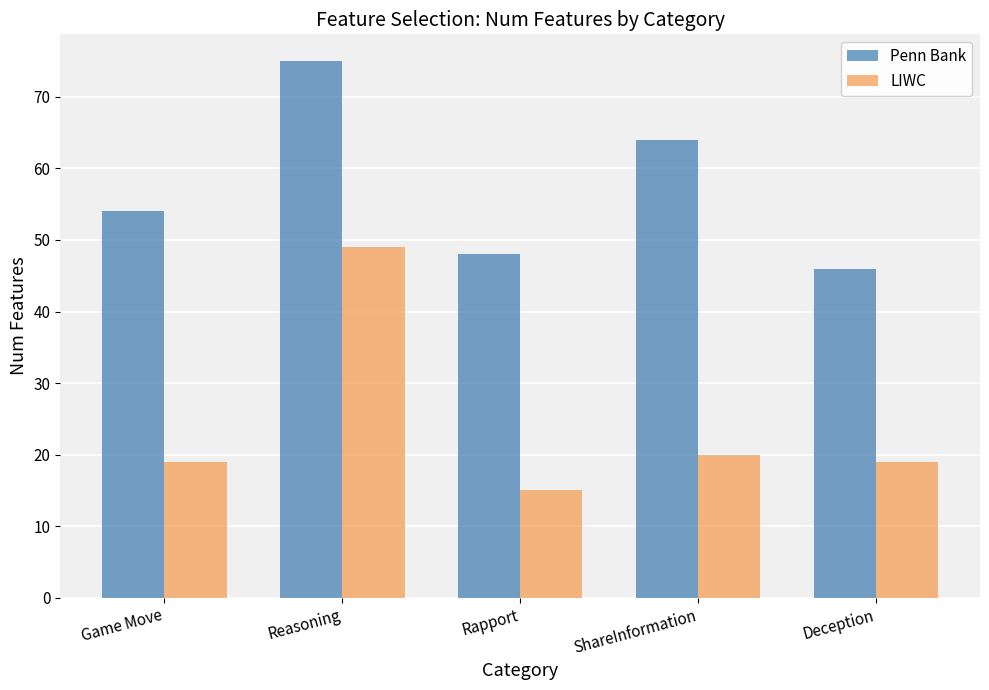

What is the greatest value displayed?

75